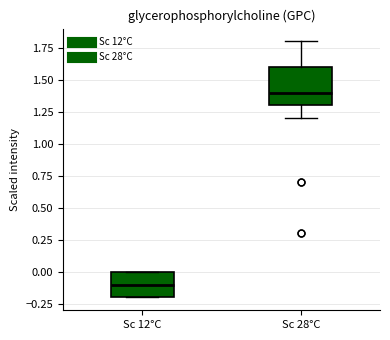

Which box is the tallest, from its lower edge to its upper edge?

Sc 28°C